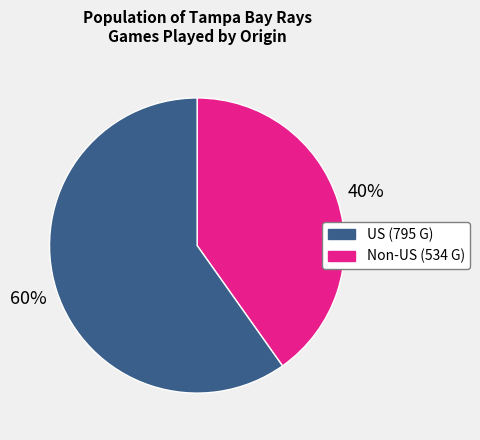

To the nearest percent, what is the difference between the largest and smallest slice percentages?

20%